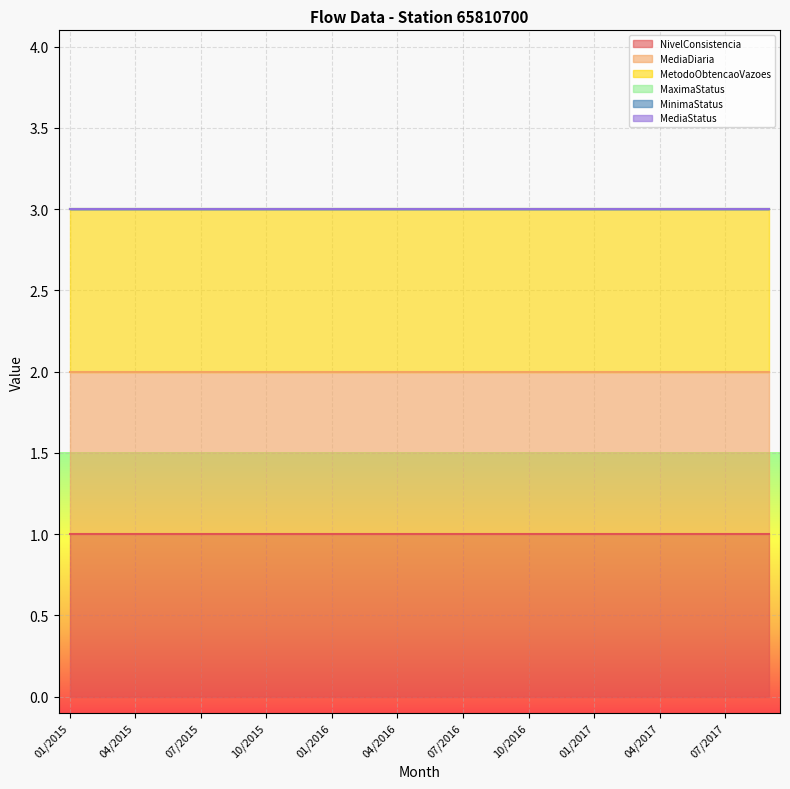

Reading left to right, extract all data points from this chart.

NivelConsistencia: 01/2015=1	02/2015=1	03/2015=1	04/2015=1	05/2015=1	06/2015=1	07/2015=1	08/2015=1	09/2015=1	10/2015=1	11/2015=1	12/2015=1	01/2016=1	02/2016=1	03/2016=1	04/2016=1	05/2016=1	06/2016=1	07/2016=1	08/2016=1	09/2016=1	10/2016=1	11/2016=1	12/2016=1	01/2017=1	02/2017=1	03/2017=1	04/2017=1	05/2017=1	06/2017=1	07/2017=1	08/2017=1	09/2017=1
MediaDiaria: 01/2015=1	02/2015=1	03/2015=1	04/2015=1	05/2015=1	06/2015=1	07/2015=1	08/2015=1	09/2015=1	10/2015=1	11/2015=1	12/2015=1	01/2016=1	02/2016=1	03/2016=1	04/2016=1	05/2016=1	06/2016=1	07/2016=1	08/2016=1	09/2016=1	10/2016=1	11/2016=1	12/2016=1	01/2017=1	02/2017=1	03/2017=1	04/2017=1	05/2017=1	06/2017=1	07/2017=1	08/2017=1	09/2017=1
MetodoObtencaoVazoes: 01/2015=1	02/2015=1	03/2015=1	04/2015=1	05/2015=1	06/2015=1	07/2015=1	08/2015=1	09/2015=1	10/2015=1	11/2015=1	12/2015=1	01/2016=1	02/2016=1	03/2016=1	04/2016=1	05/2016=1	06/2016=1	07/2016=1	08/2016=1	09/2016=1	10/2016=1	11/2016=1	12/2016=1	01/2017=1	02/2017=1	03/2017=1	04/2017=1	05/2017=1	06/2017=1	07/2017=1	08/2017=1	09/2017=1
MaximaStatus: 01/2015=0	02/2015=0	03/2015=0	04/2015=0	05/2015=0	06/2015=0	07/2015=0	08/2015=0	09/2015=0	10/2015=0	11/2015=0	12/2015=0	01/2016=0	02/2016=0	03/2016=0	04/2016=0	05/2016=0	06/2016=0	07/2016=0	08/2016=0	09/2016=0	10/2016=0	11/2016=0	12/2016=0	01/2017=0	02/2017=0	03/2017=0	04/2017=0	05/2017=0	06/2017=0	07/2017=0	08/2017=0	09/2017=0
MinimaStatus: 01/2015=0	02/2015=0	03/2015=0	04/2015=0	05/2015=0	06/2015=0	07/2015=0	08/2015=0	09/2015=0	10/2015=0	11/2015=0	12/2015=0	01/2016=0	02/2016=0	03/2016=0	04/2016=0	05/2016=0	06/2016=0	07/2016=0	08/2016=0	09/2016=0	10/2016=0	11/2016=0	12/2016=0	01/2017=0	02/2017=0	03/2017=0	04/2017=0	05/2017=0	06/2017=0	07/2017=0	08/2017=0	09/2017=0
MediaStatus: 01/2015=0	02/2015=0	03/2015=0	04/2015=0	05/2015=0	06/2015=0	07/2015=0	08/2015=0	09/2015=0	10/2015=0	11/2015=0	12/2015=0	01/2016=0	02/2016=0	03/2016=0	04/2016=0	05/2016=0	06/2016=0	07/2016=0	08/2016=0	09/2016=0	10/2016=0	11/2016=0	12/2016=0	01/2017=0	02/2017=0	03/2017=0	04/2017=0	05/2017=0	06/2017=0	07/2017=0	08/2017=0	09/2017=0